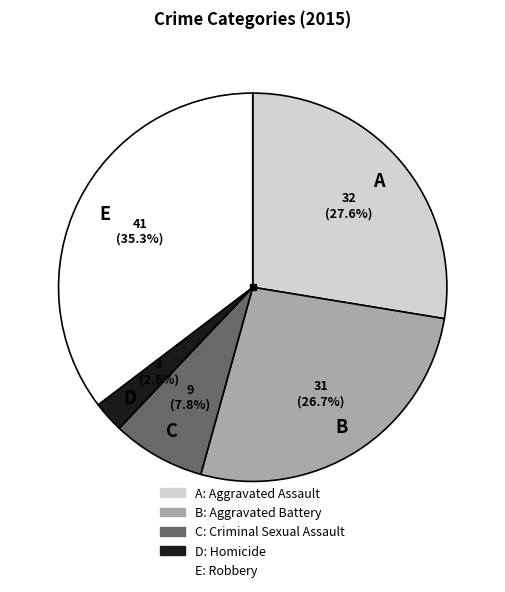

To the nearest percent, what is the average slice percentage?

20%